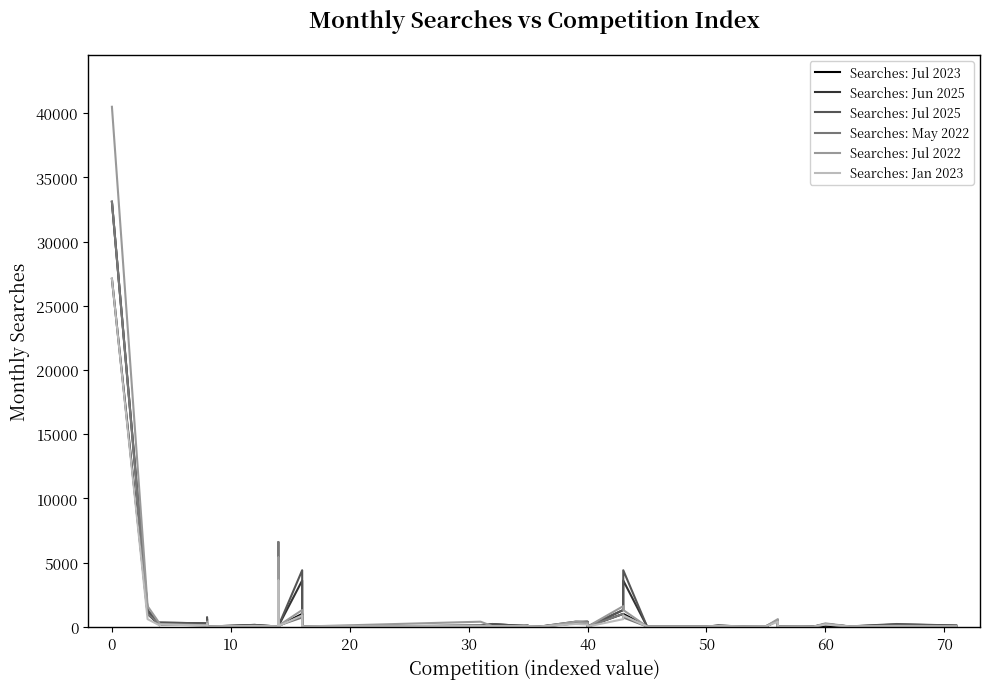

Is the value of Searches: Jun 2025 at 30 greater than the value of Searches: May 2022 at 60?

Yes